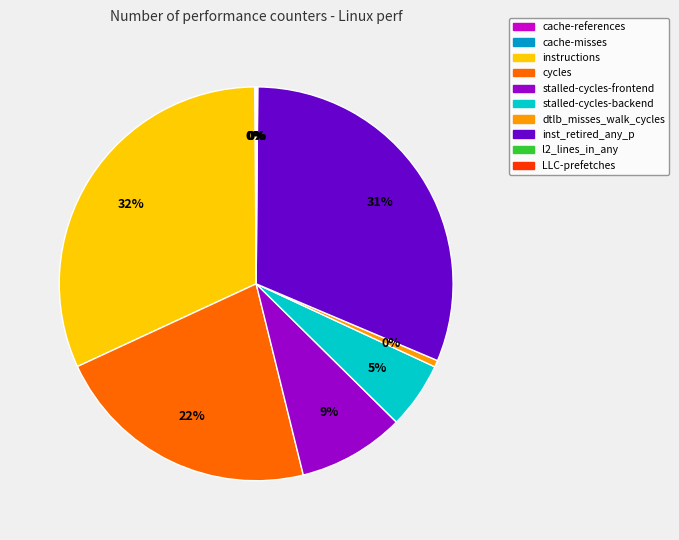

To the nearest percent, what is the difference between the cycles and instructions slice percentages?

10%